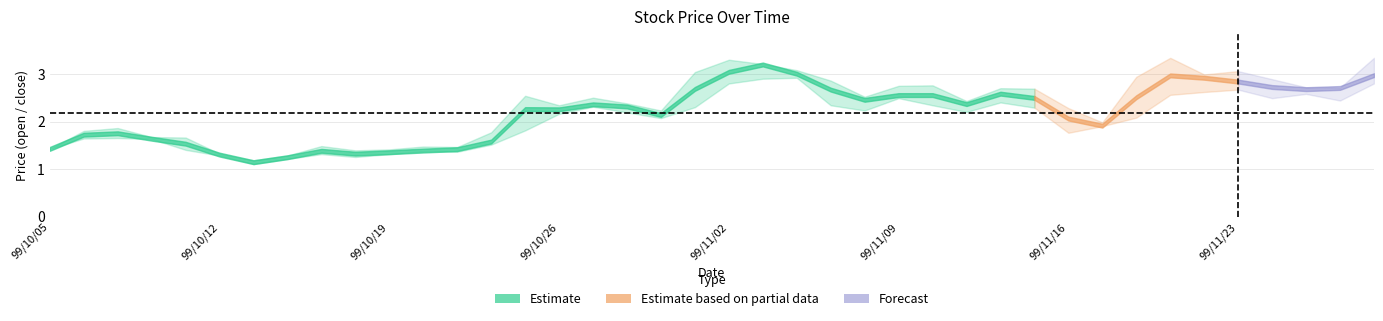

Which category has the lowest value across all series?

99/10/13